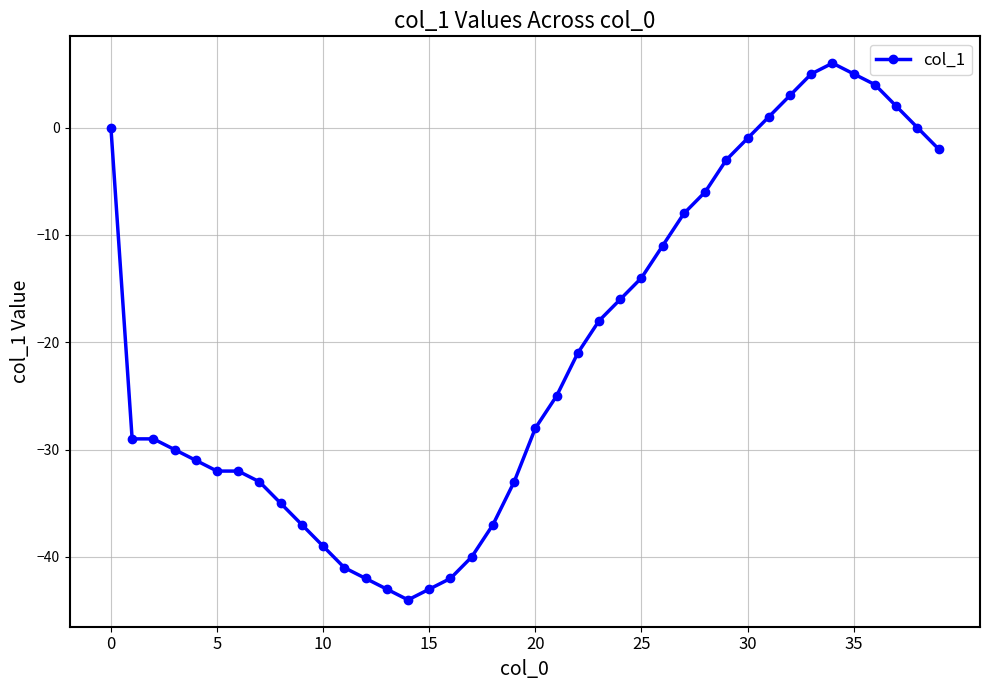

What is the value of the 23rd point from the left?

-21